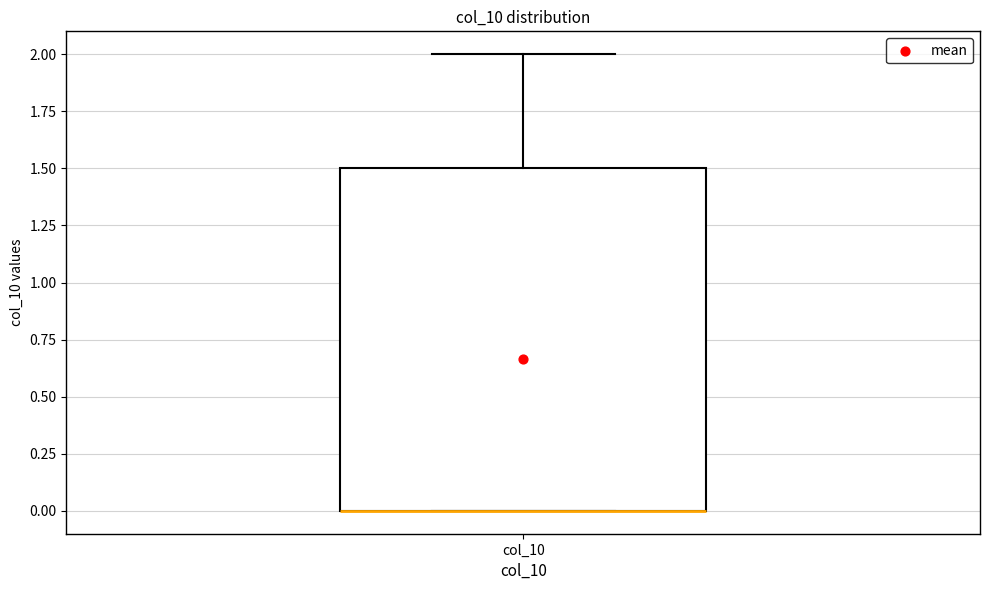

Read this box plot against the y-axis: the position of the median line, the range covered by the box, and the ends of both whiskers. The values are not printed on the chart, so give them approximately, as read against the axis.

median 0.0 (drawn on the box's lower edge), box 0.0 to 1.5, whiskers 0.0 to 2.0